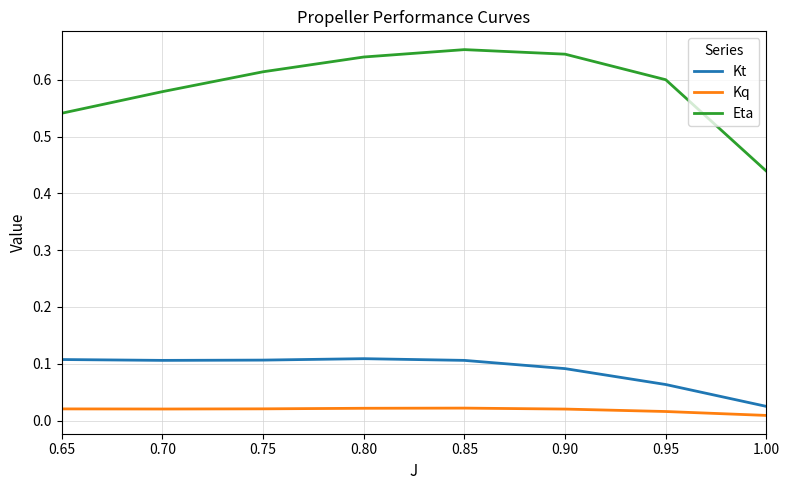

List the series in order of their peak value, lowest first.

Kq, Kt, Eta